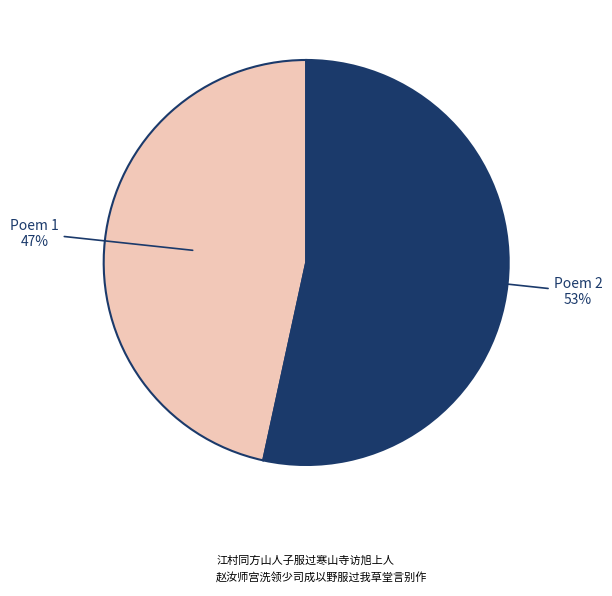

To the nearest percent, what portion does 赵汝师宫洗领少司成以野服过我草堂言别作 represent?

53%